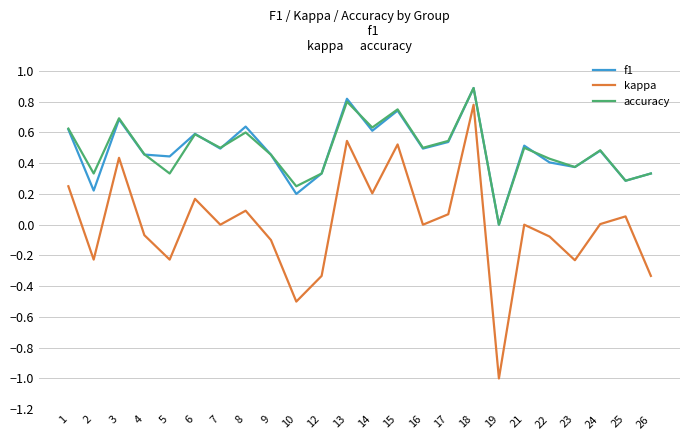

True or false: f1 and kappa cross at least once.

False